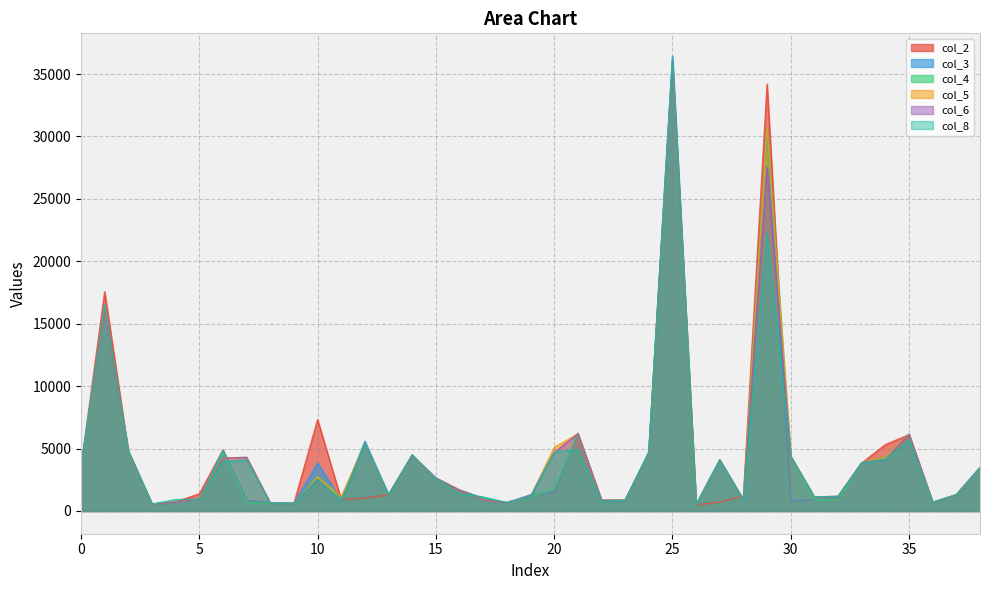

What is the total value across all series at 35?

36251